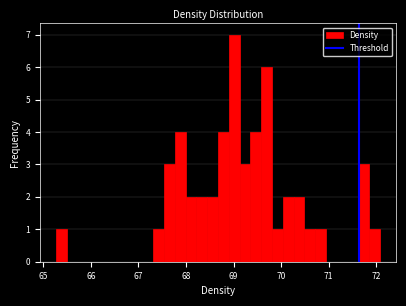

Around what value on the x-axis is the tallest bar? Give the approximate position of its centre, as read against the axis.

69.0